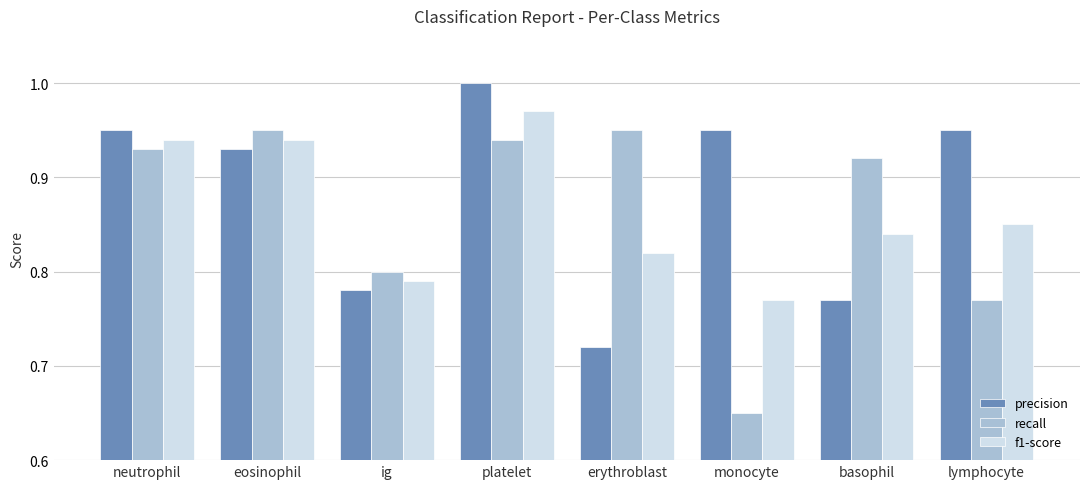

The f1-score series shows 1.0 at platelet. True or false?

True